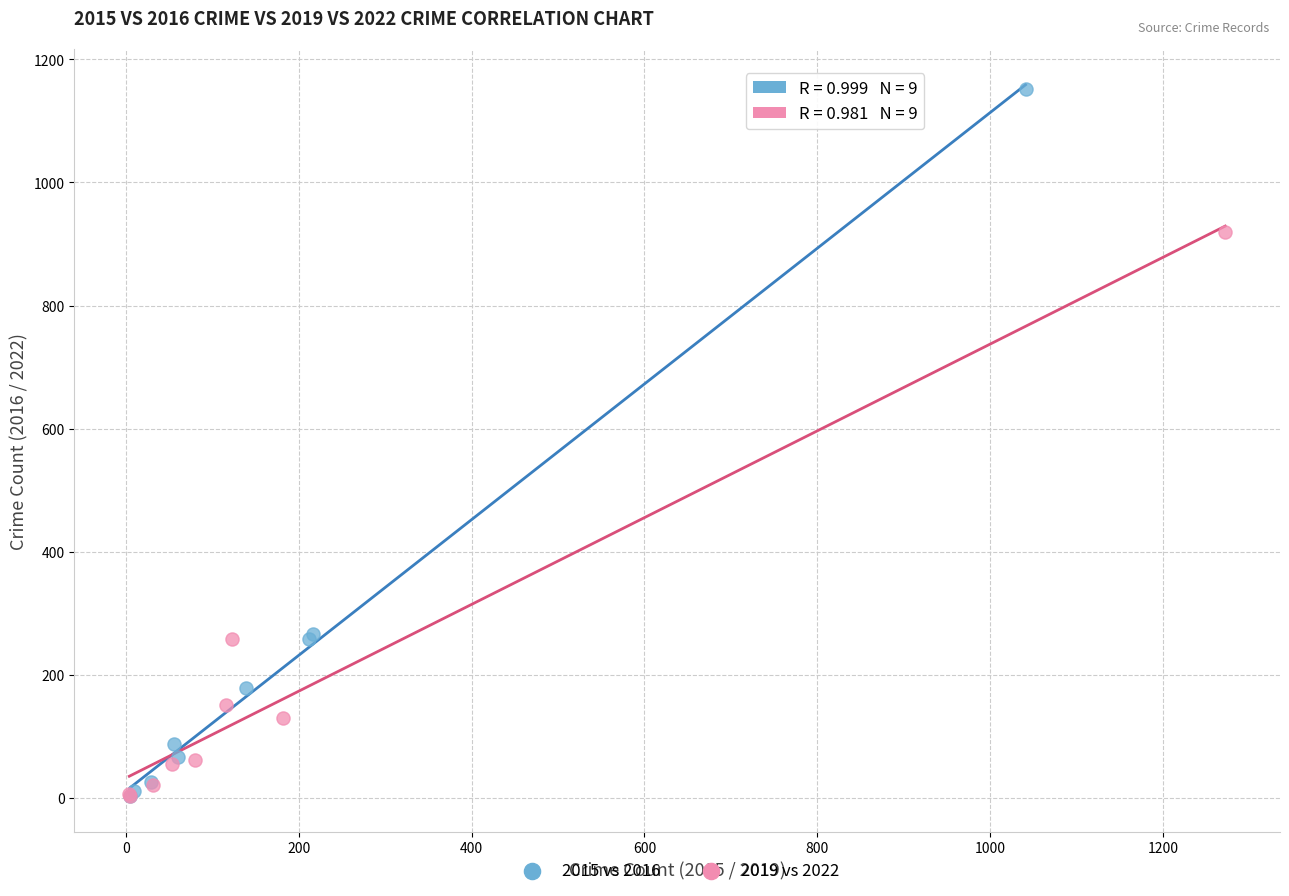

Which series has the widest spread of Y values?

2015 vs 2016